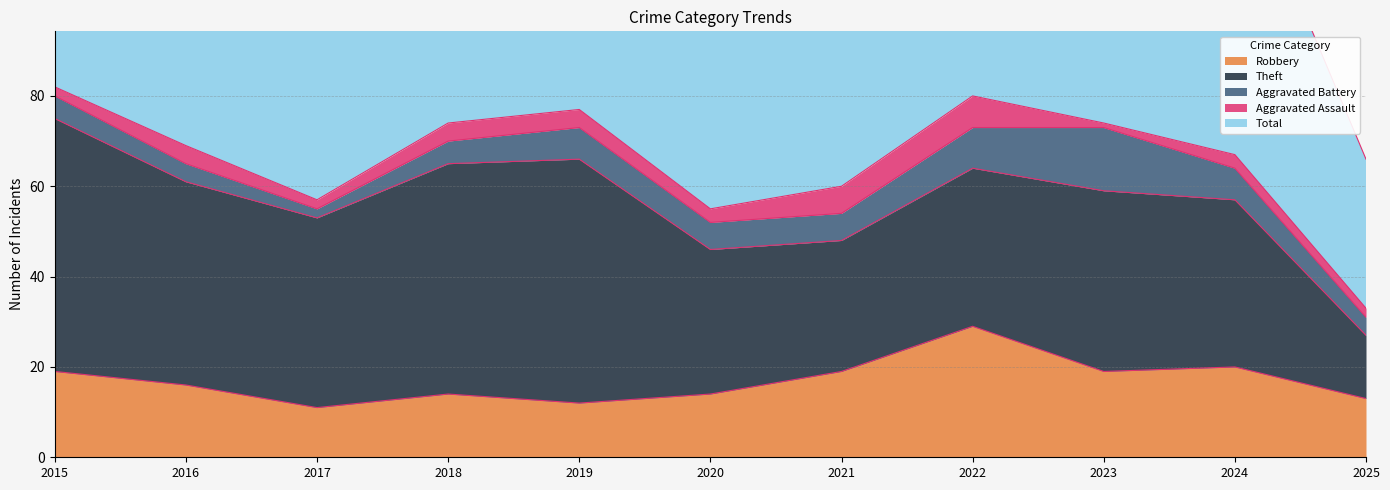

Which category has the highest value in the Robbery series?

2022